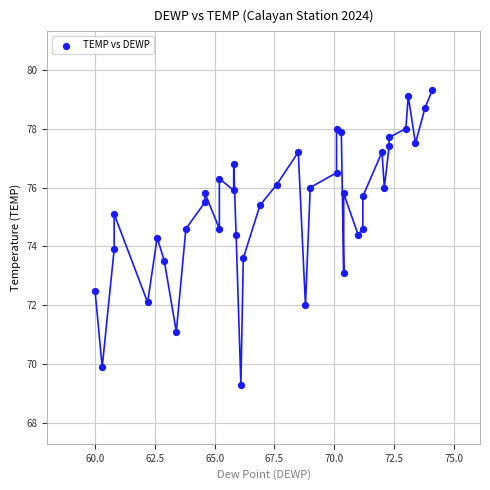

What is the range of Y values (max minus min)?

10.0